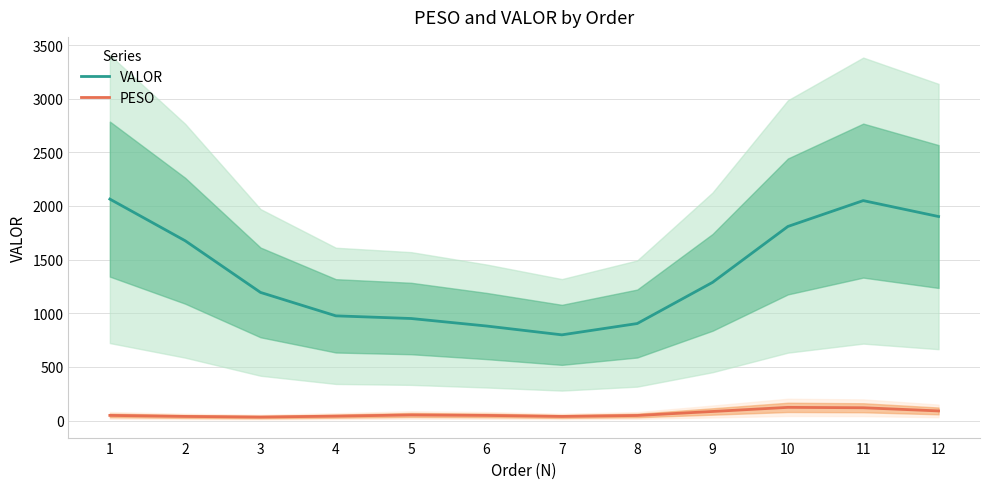

What is the sum of all PESO values?

768.4